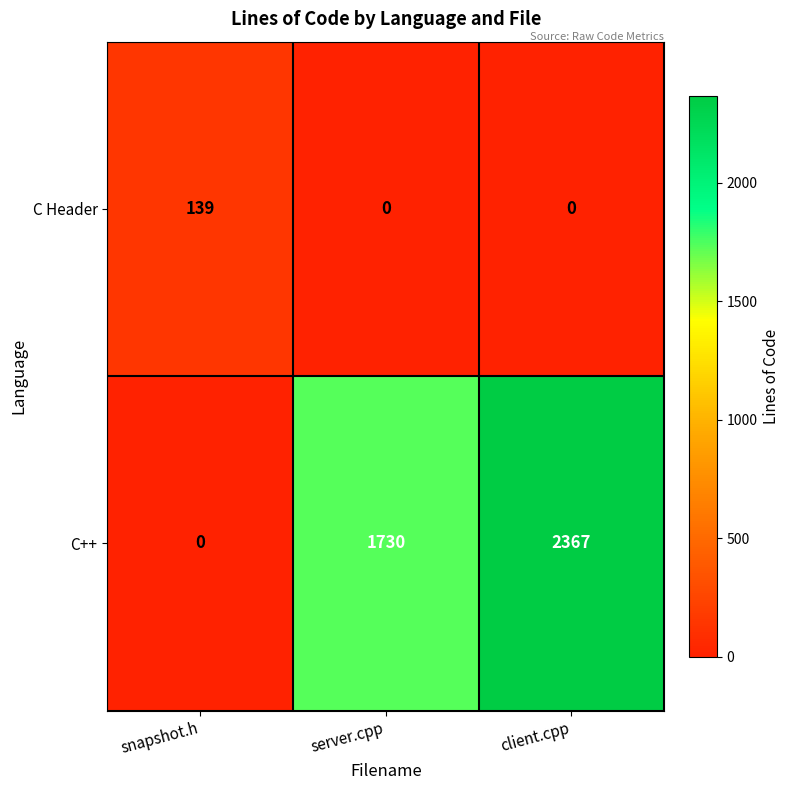

True or false: C Header has a value of 54 at client.cpp.

False